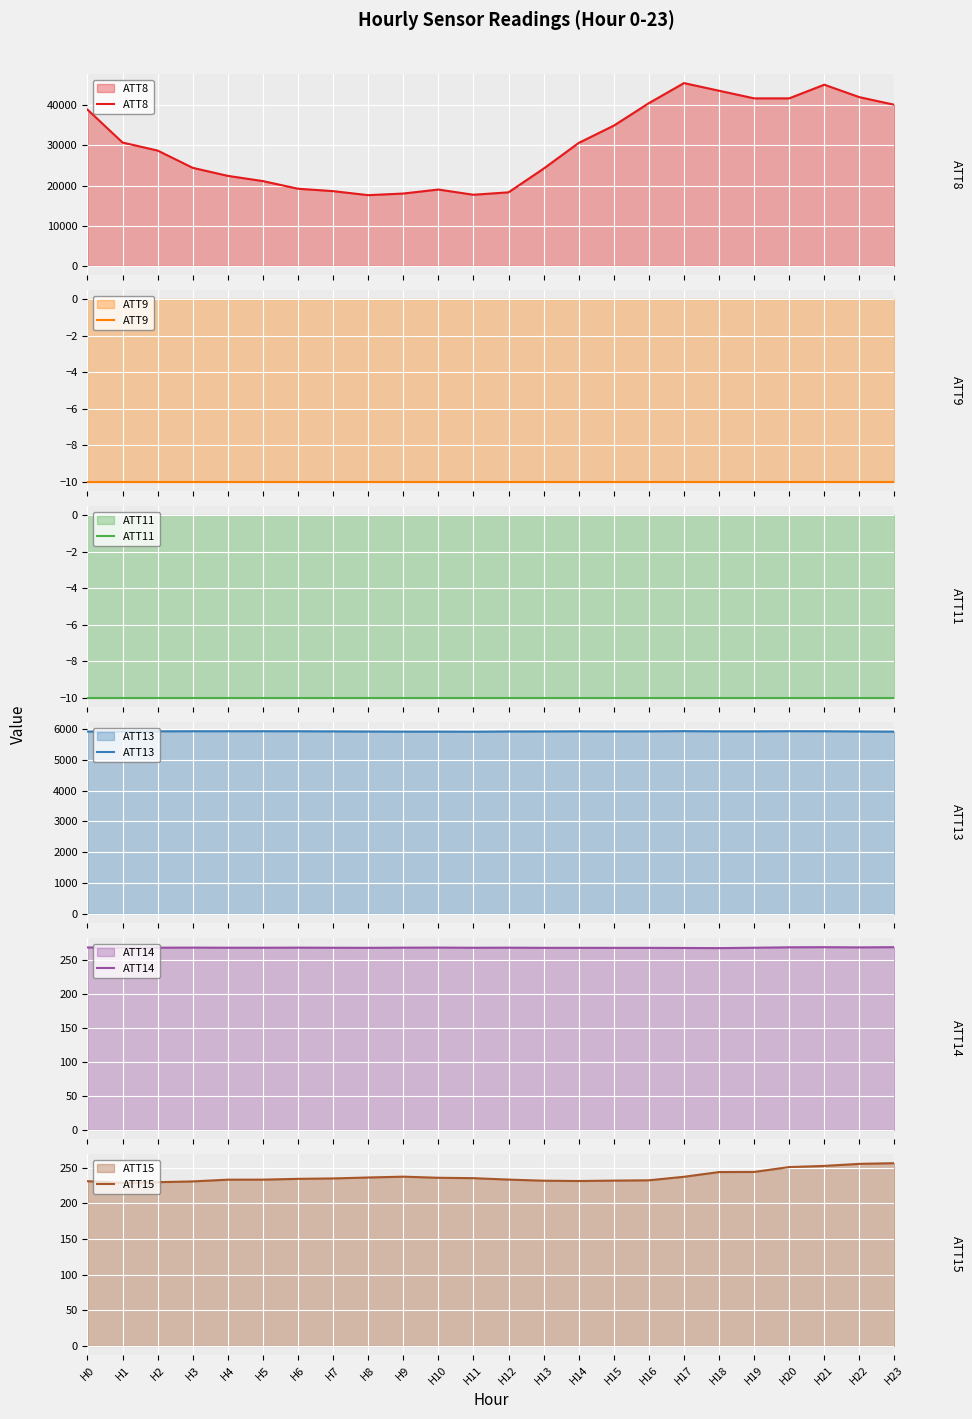

Where is the first local maximum for ATT8?

H10